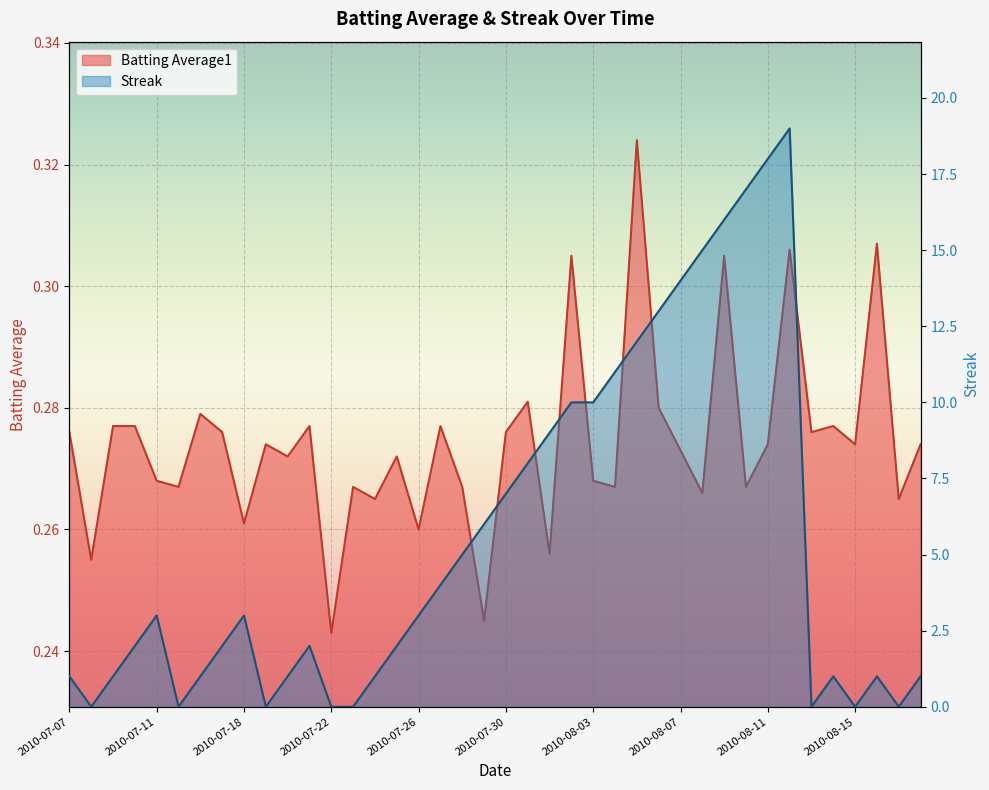

What is the highest value of the Streak series?

19.0